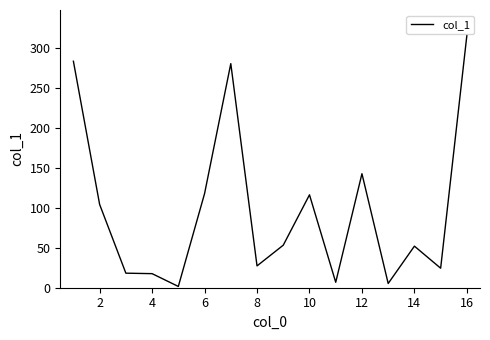

What is the greatest value displayed?

315.8